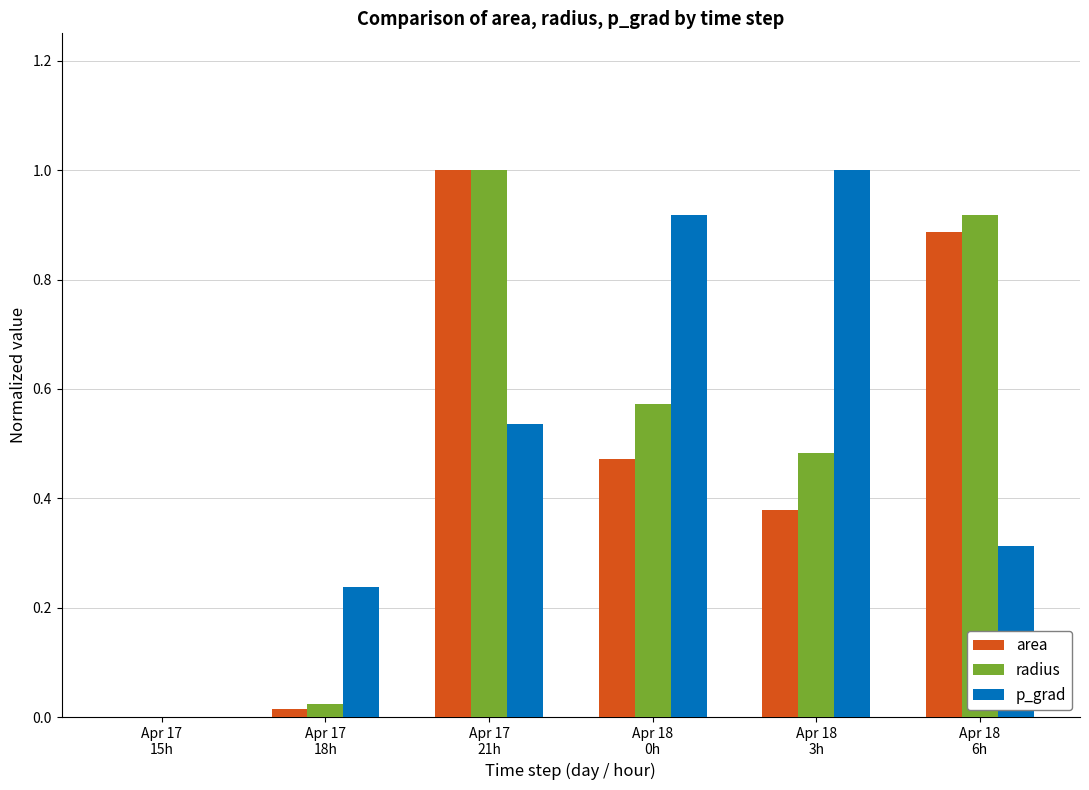

What is the sum of all radius values?

3.0